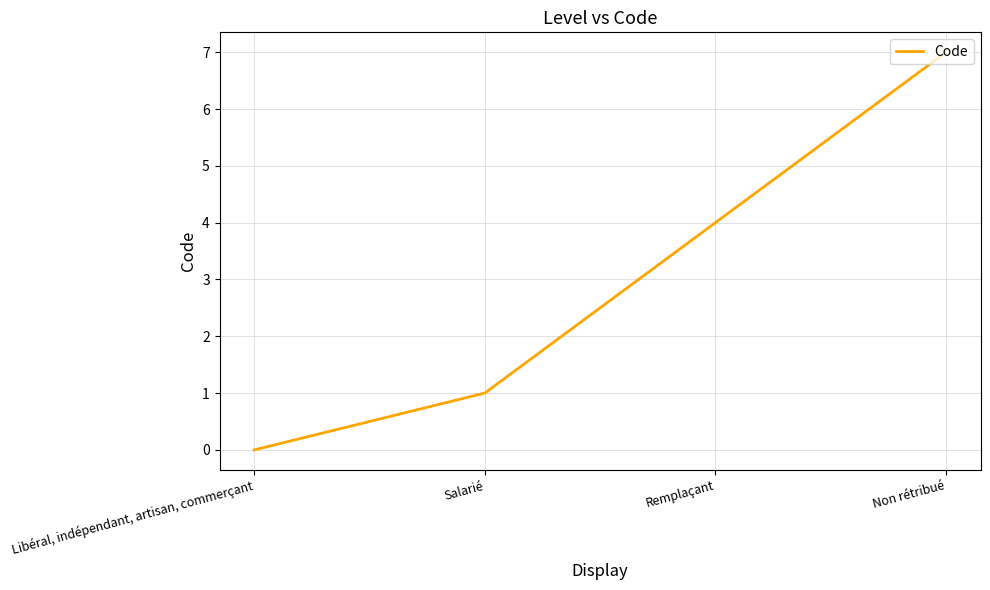

What is the sum of the values at Non rétribué and Libéral, indépendant, artisan, commerçant?

7